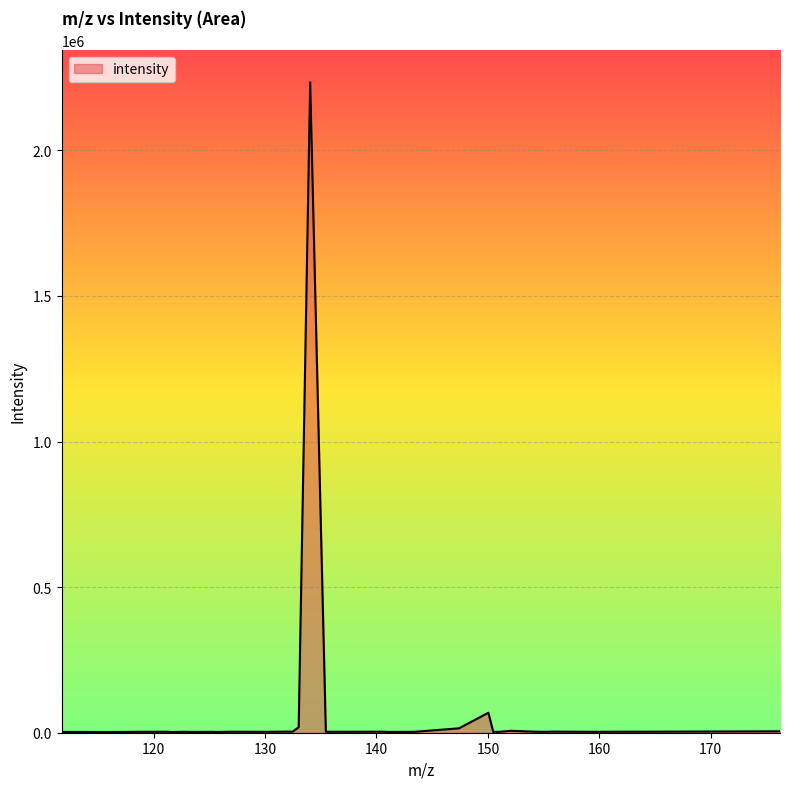

What is the greatest value displayed?

2233762.5